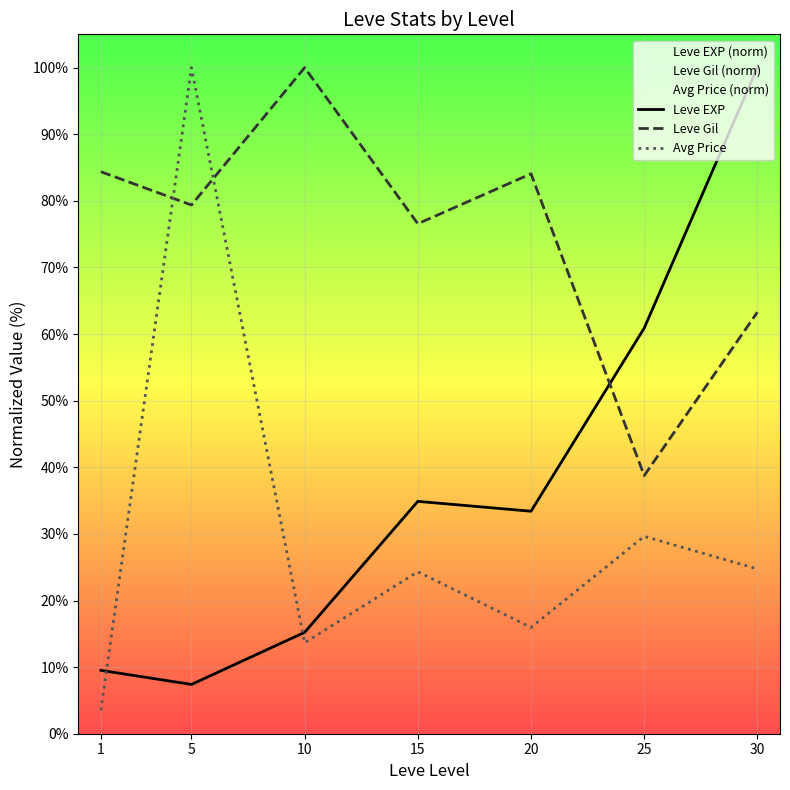

List the series in order of their overall mean, highest first.

Leve Gil, Leve EXP, Avg Price